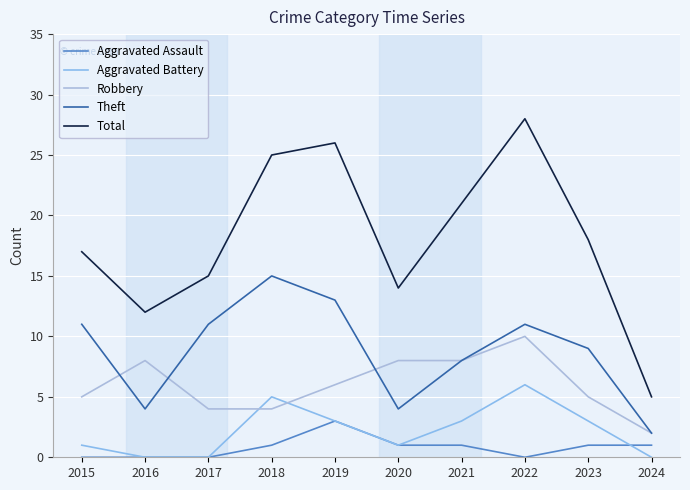

The value of Aggravated Battery at 2016 is 0. True or false?

True